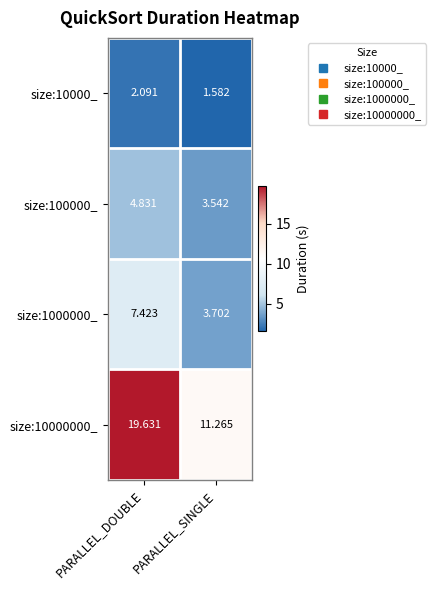

Is the value of size:1000000_ at PARALLEL_SINGLE greater than the value of size:10000000_ at PARALLEL_DOUBLE?

No